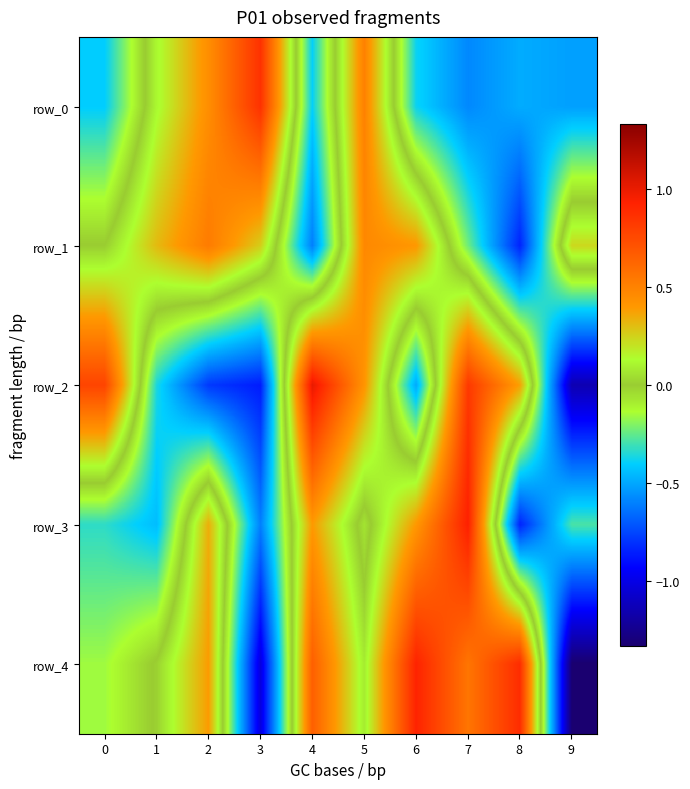

Which series changed the most between 2 and 3?

row_4